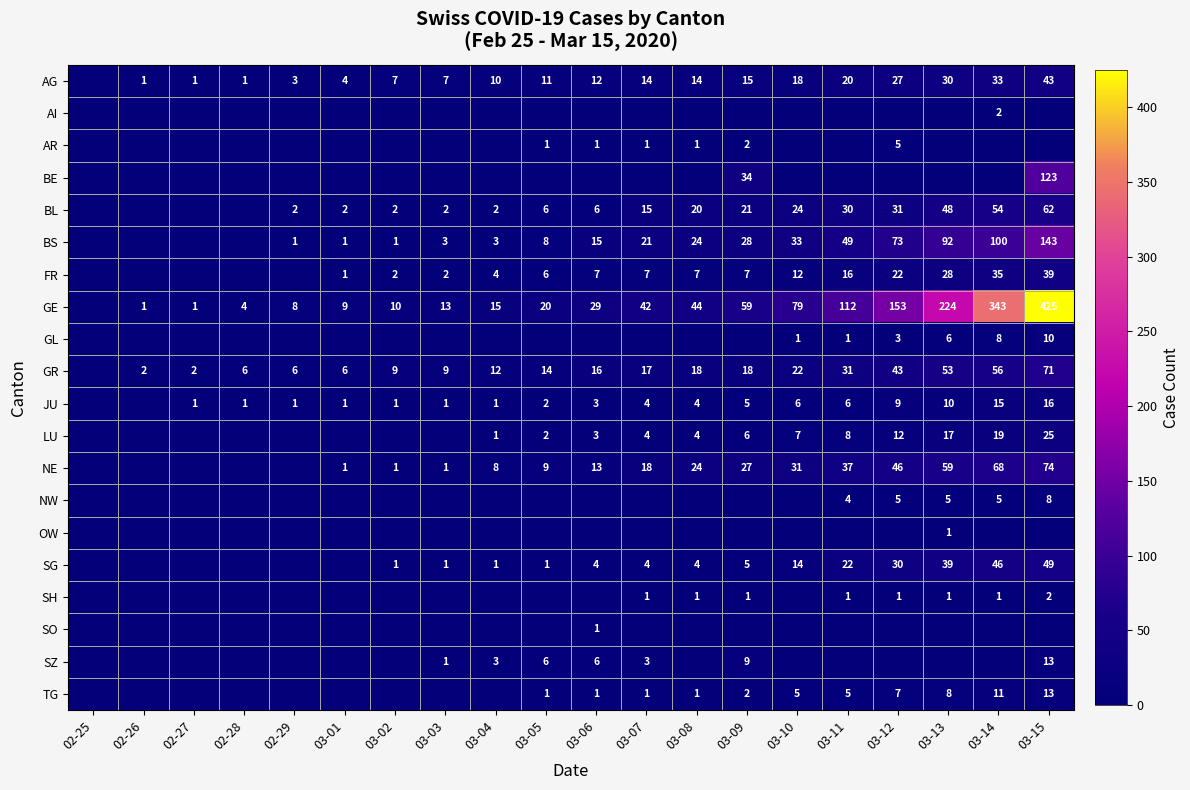

True or false: NE has a value of 12 at 03-07.

False